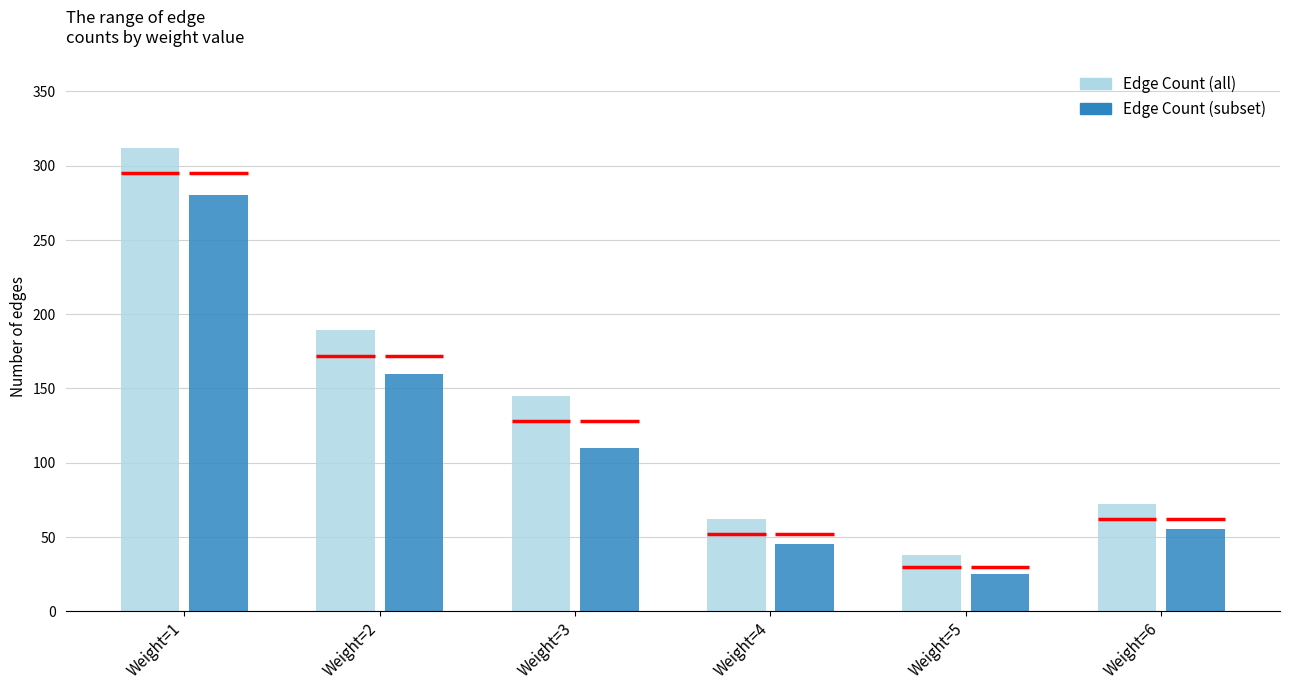

True or false: Edge Count (all) has a value of 93 at Weight=4.

False